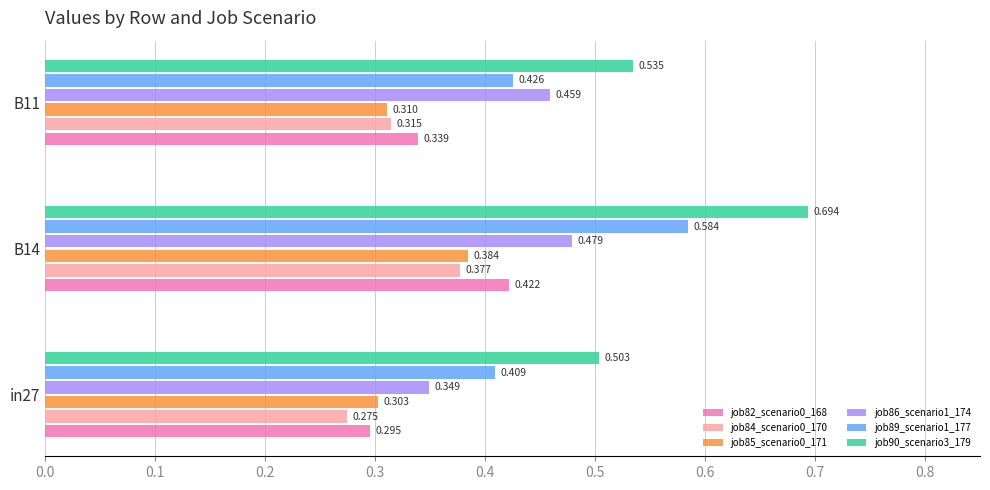

Is the value of job90_scenario3_179 at B11 greater than the value of job85_scenario0_171 at B14?

Yes